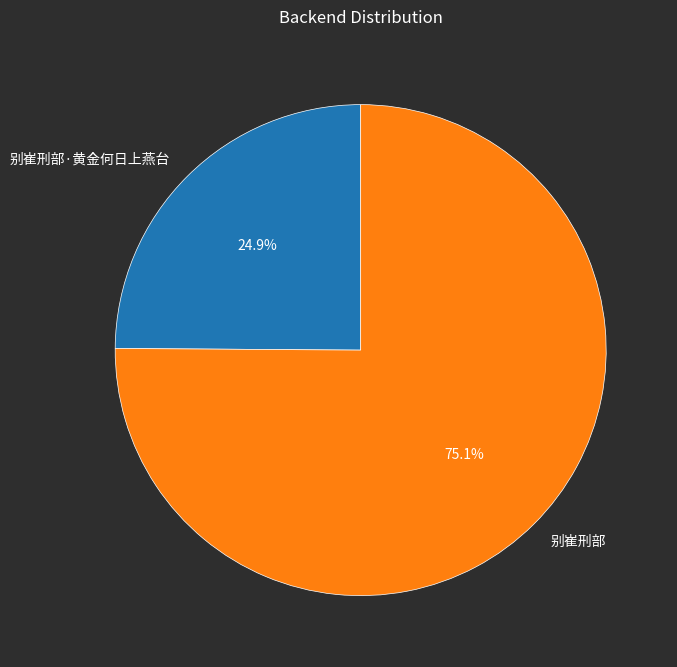

To the nearest percent, what is the difference between the largest and smallest slice percentages?

50%